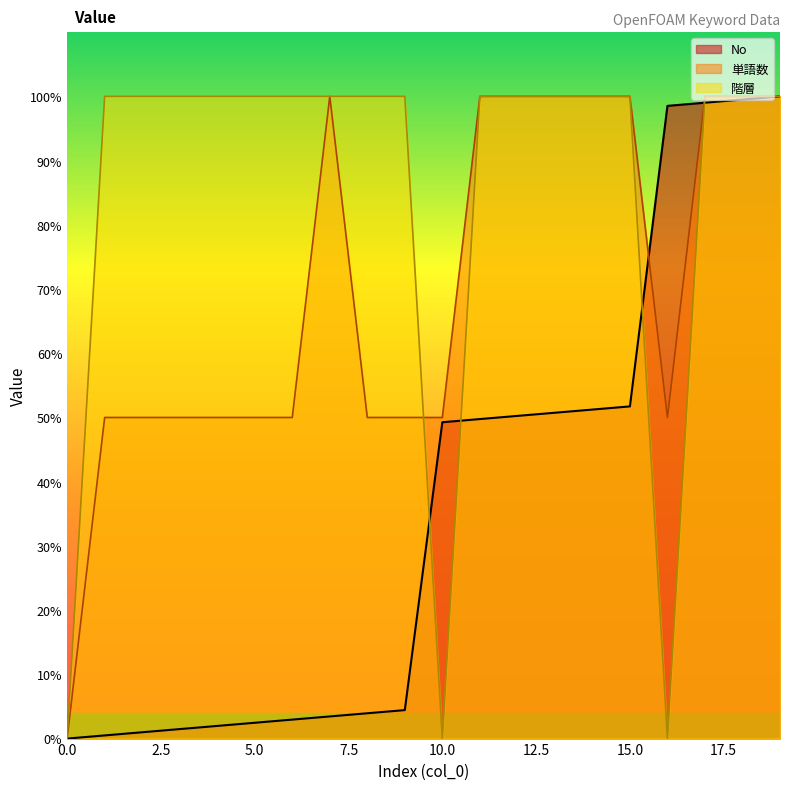

What is the value of the 階層 point at the 18th from the left?

100.0